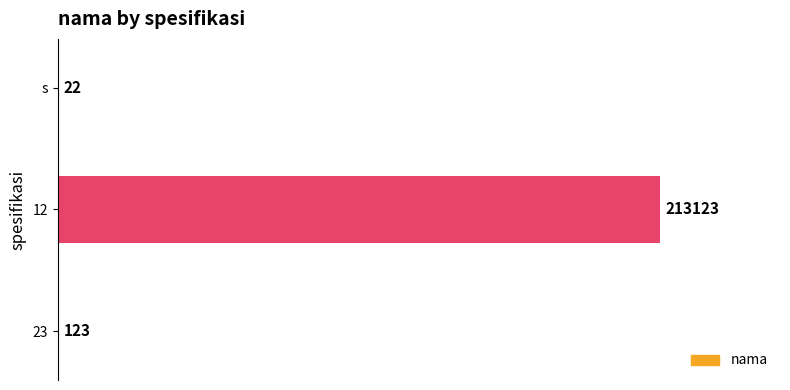

The value at 12 is 43408. True or false?

False